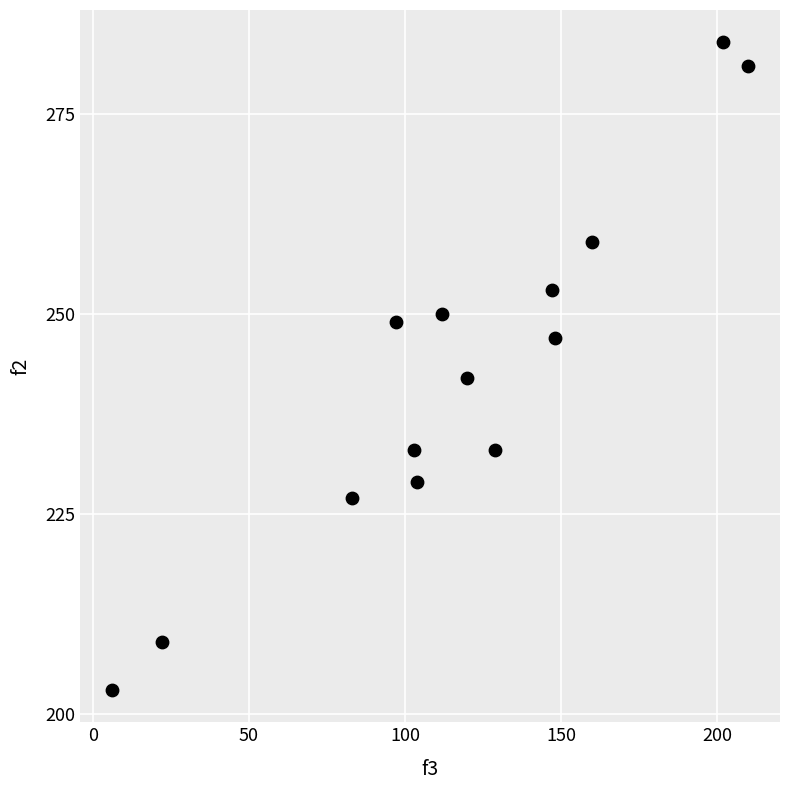

What is the range of Y values (max minus min)?

81